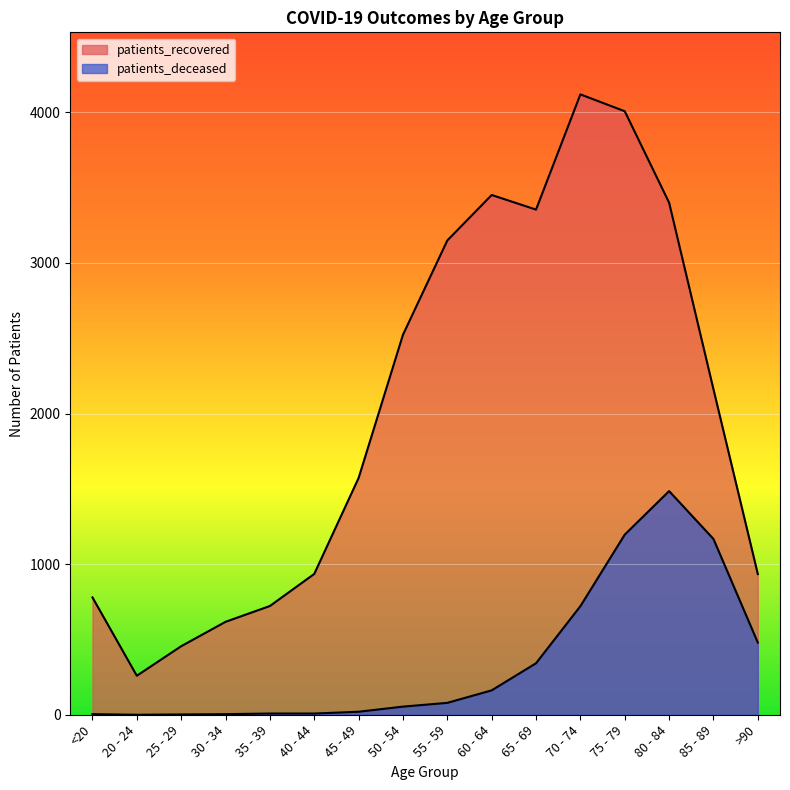

What is the minimum value for patients_recovered?

259